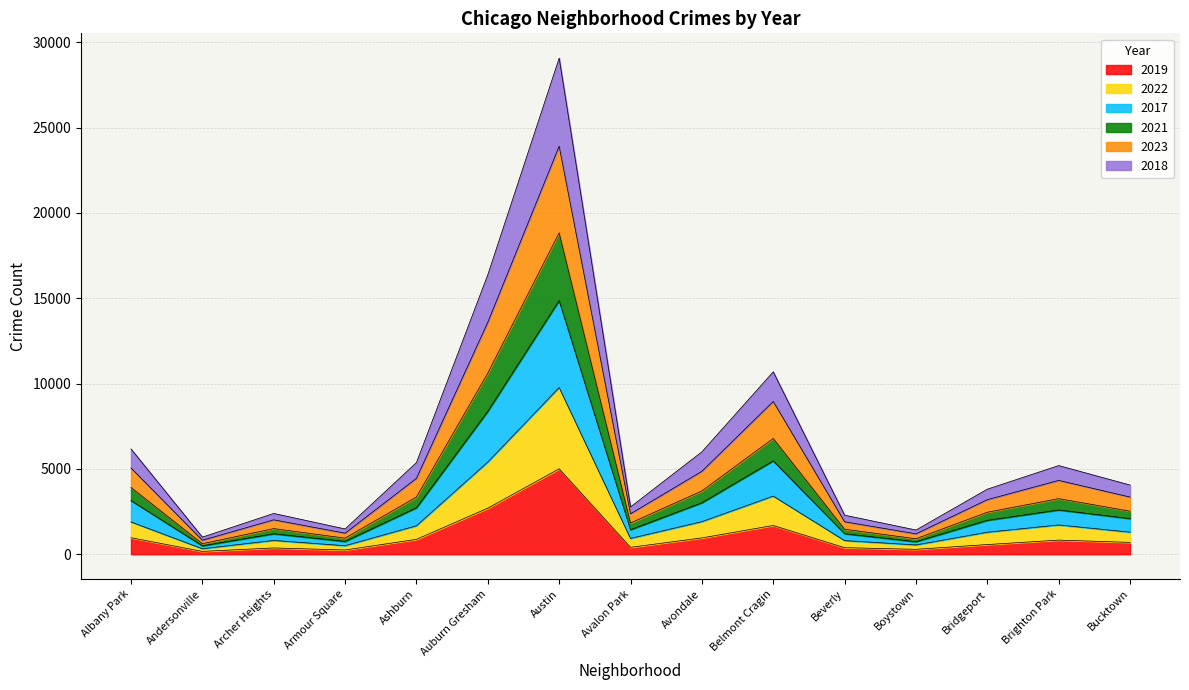

The value of 2019 at Auburn Gresham is 2700. True or false?

True